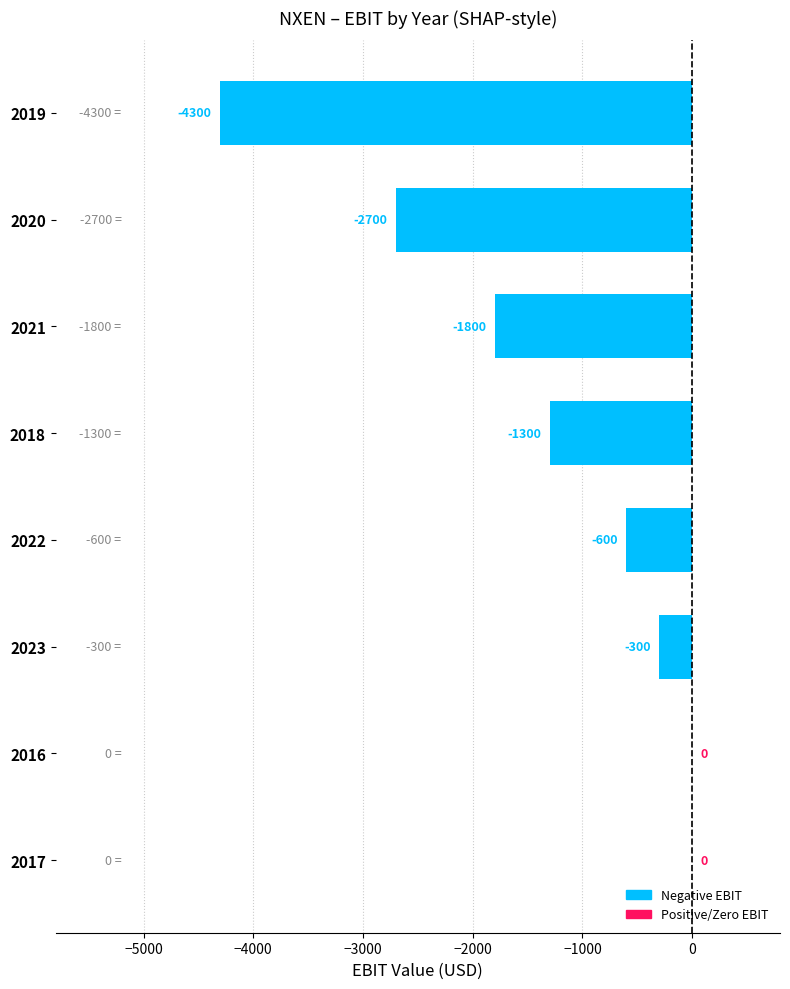

What is the sum of all values?

-11000